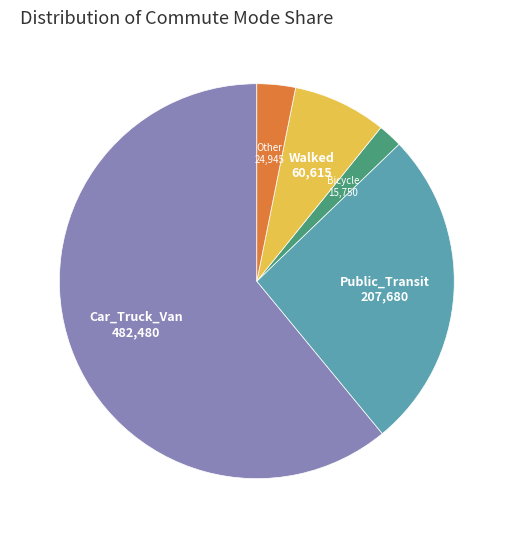

Which slice is the smallest?

Bicycle